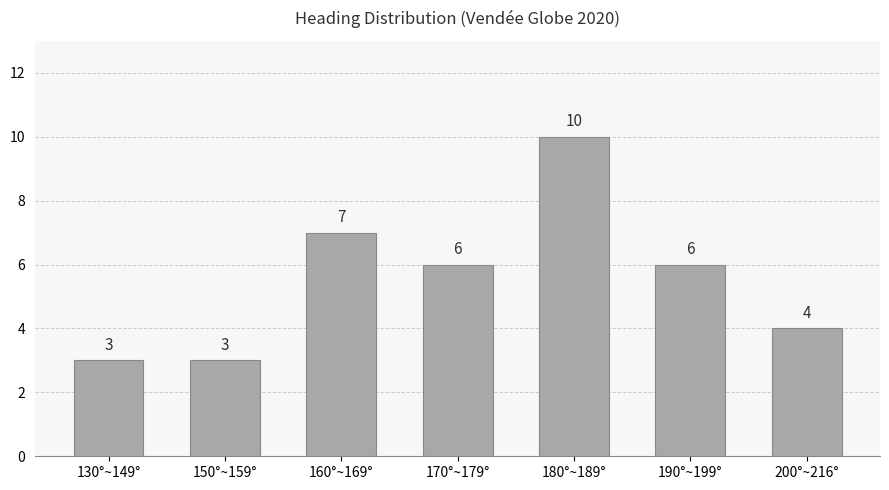

Approximately how many times larger is the value at 190°~199° compared to 150°~159°?

2.0